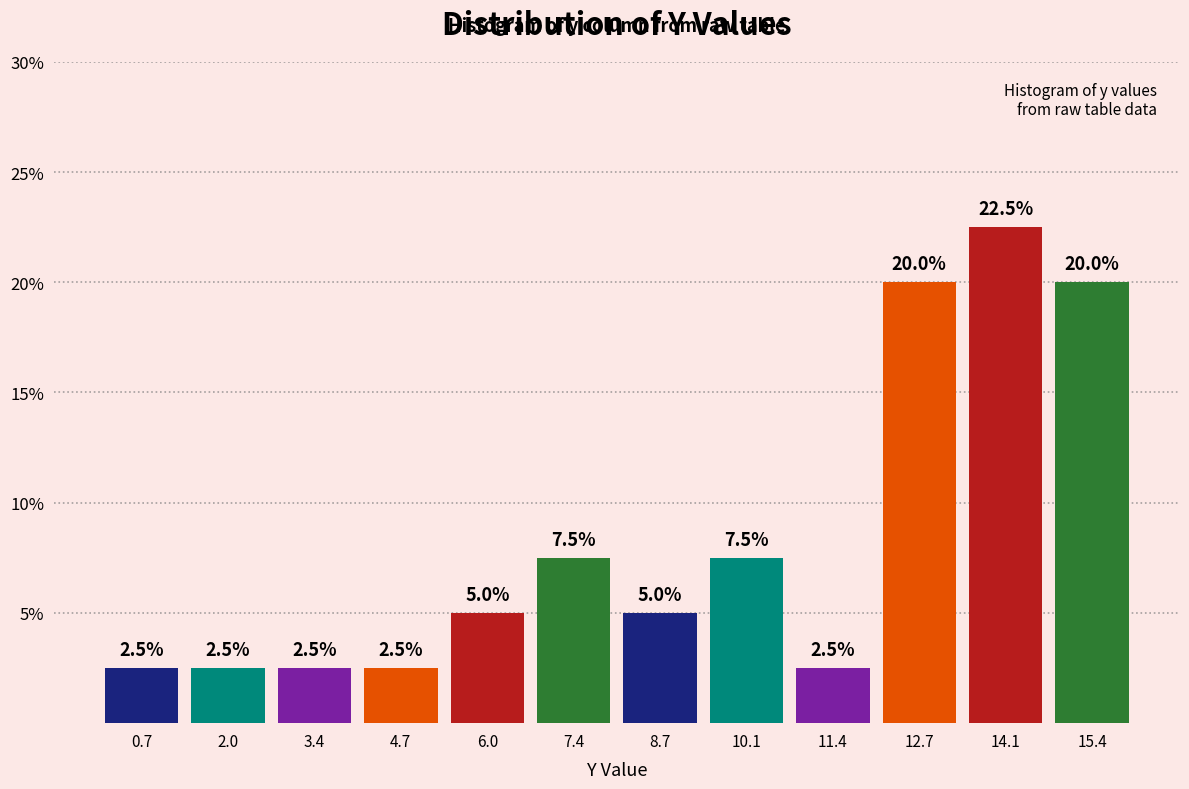

What is the height of the bar covering 5.4 to 6.8 on the x-axis? The bar edges are not printed on the chart, so give them approximately, as read against the axis.

5.0